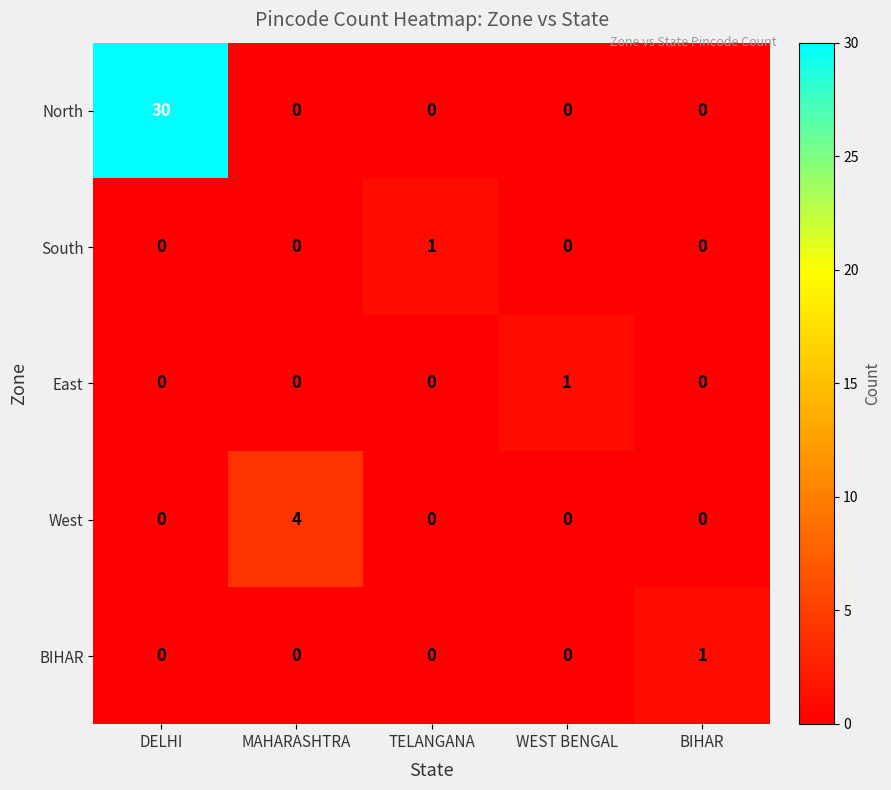

Is it true that BIHAR equals 1 at WEST BENGAL?

False